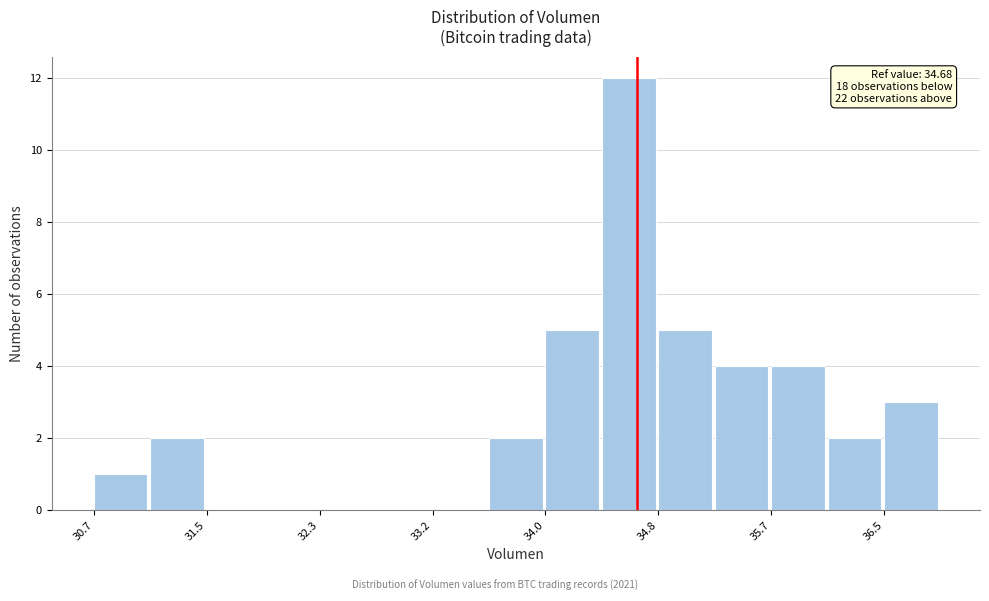

Over which range of the x-axis is the bar tallest?

34.4 to 34.8